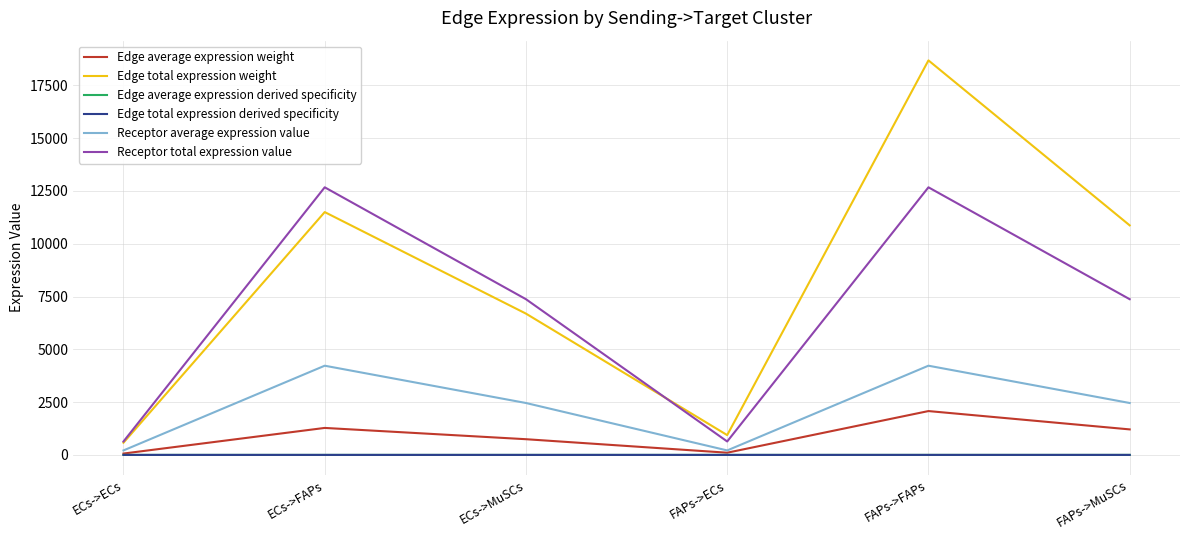

Which has a higher value, FAPs->ECs or FAPs->FAPs?

FAPs->FAPs